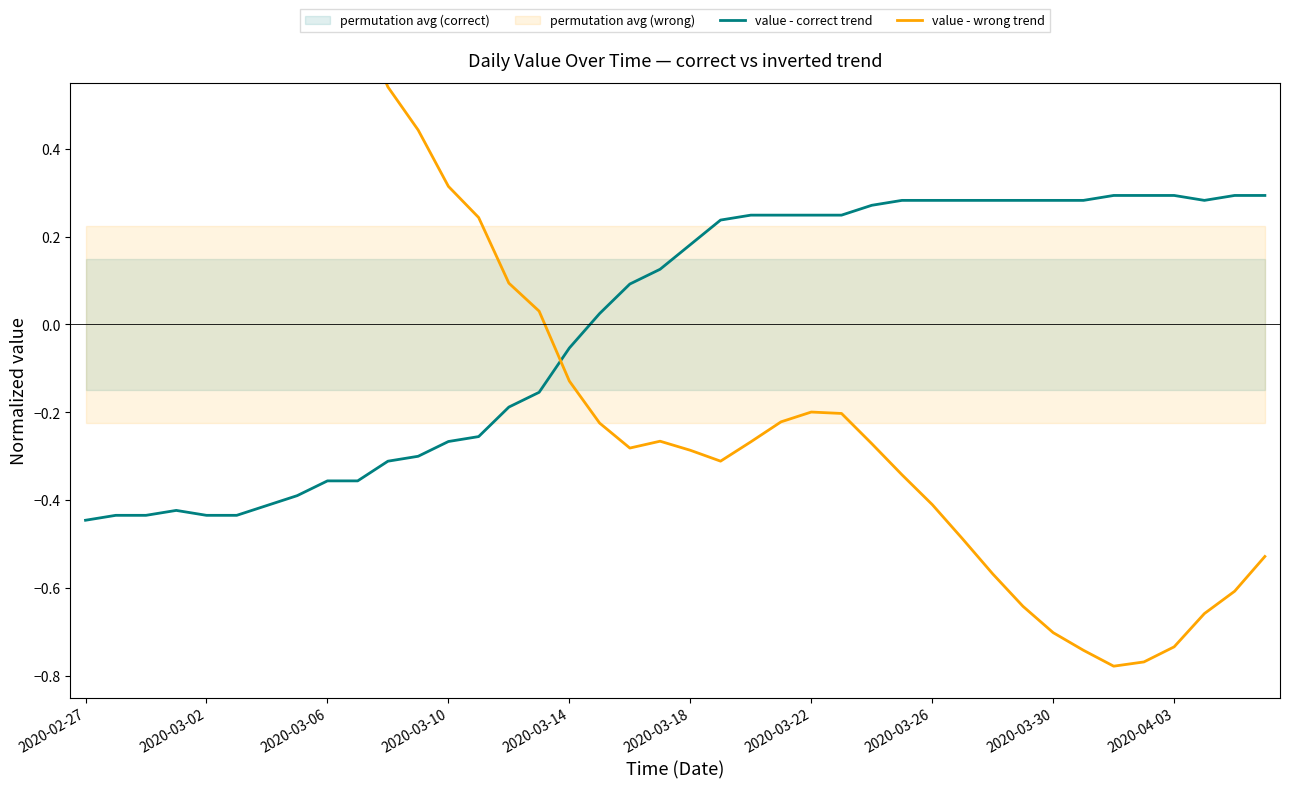

Is it true that value - wrong trend equals -0.2 at 2020-03-22?

True